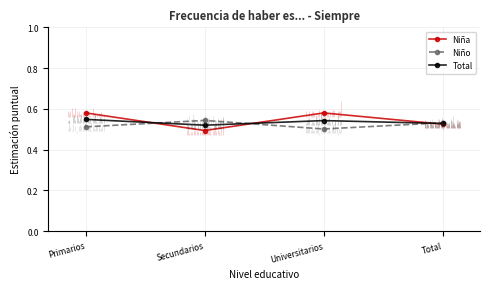

True or false: Niña and Niño intersect in this chart.

True